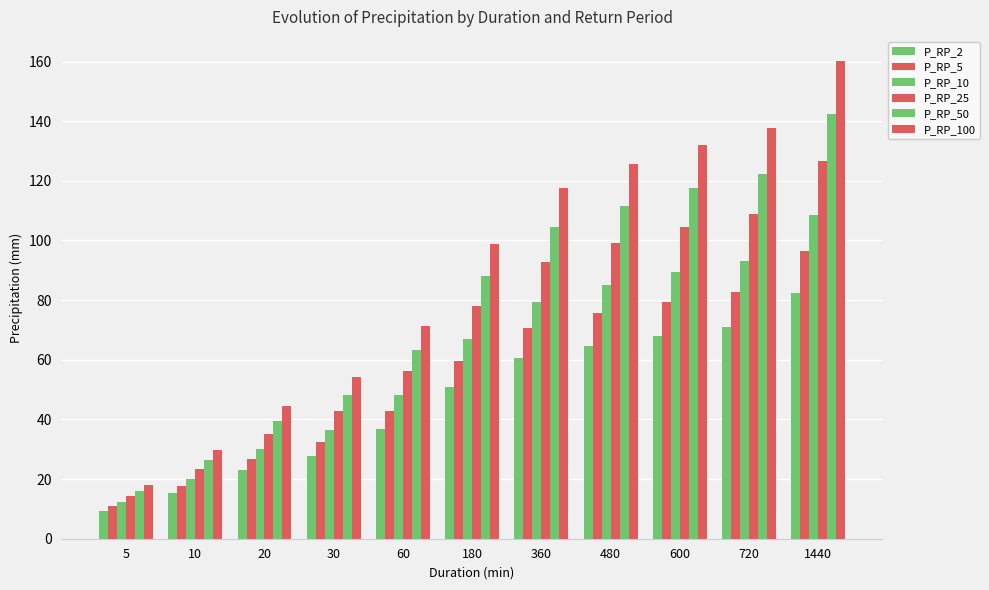

List the series in order of their overall mean, highest first.

P_RP_100, P_RP_50, P_RP_25, P_RP_10, P_RP_5, P_RP_2